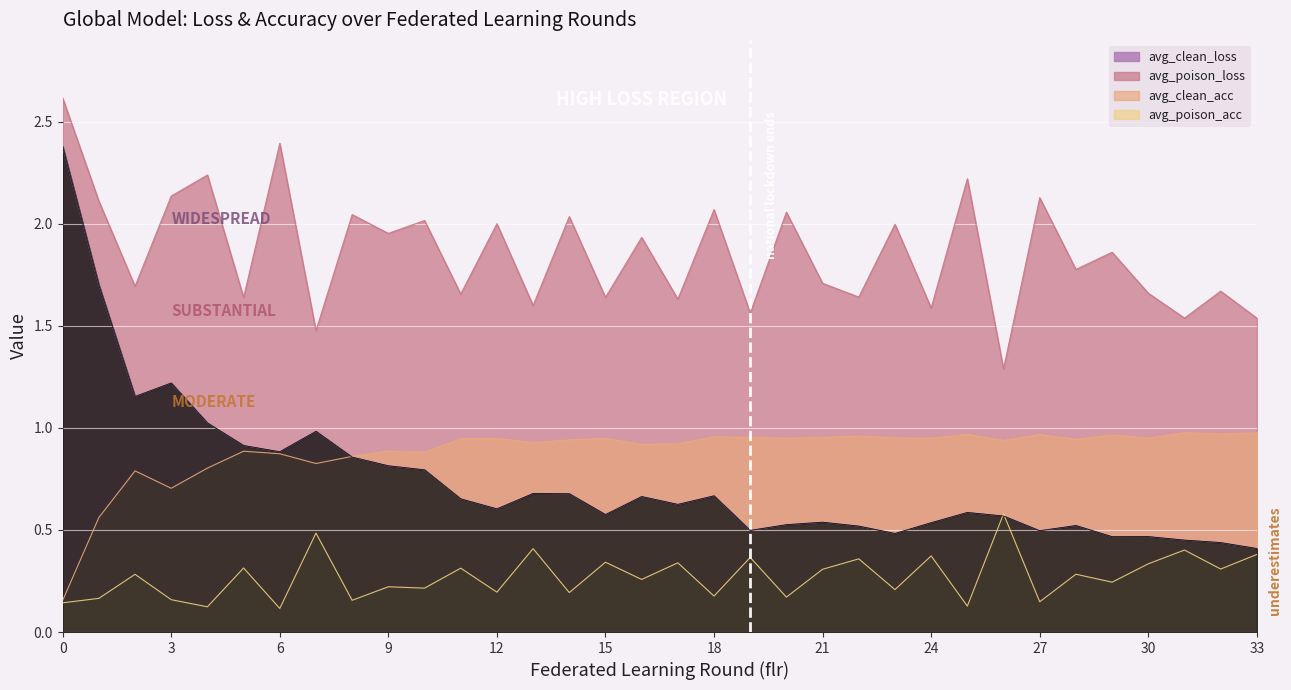

True or false: avg_poison_loss and avg_poison_acc cross at least once.

False